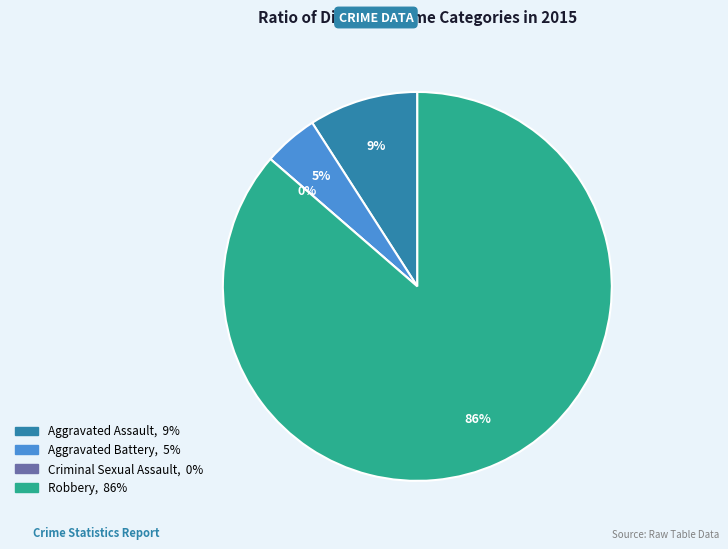

What portion of the pie excludes Aggravated Battery?

95.5%